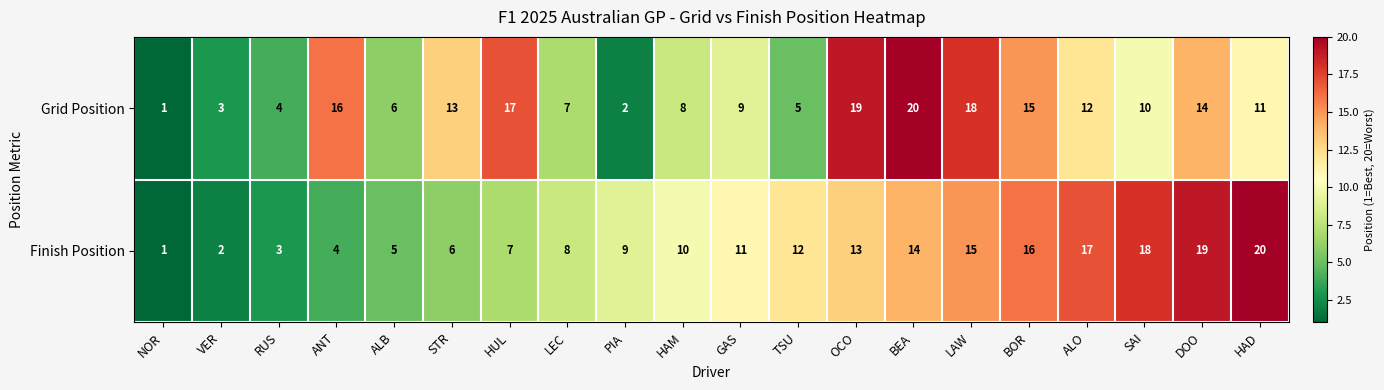

True or false: Finish Position has a value of 8 at LAW.

False